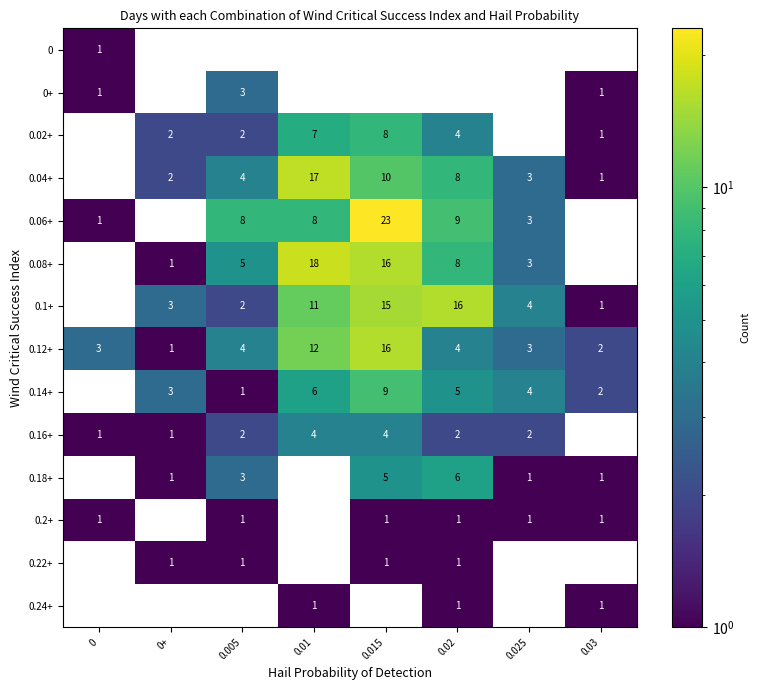

At how many categories does at least one series exceed 11?

3